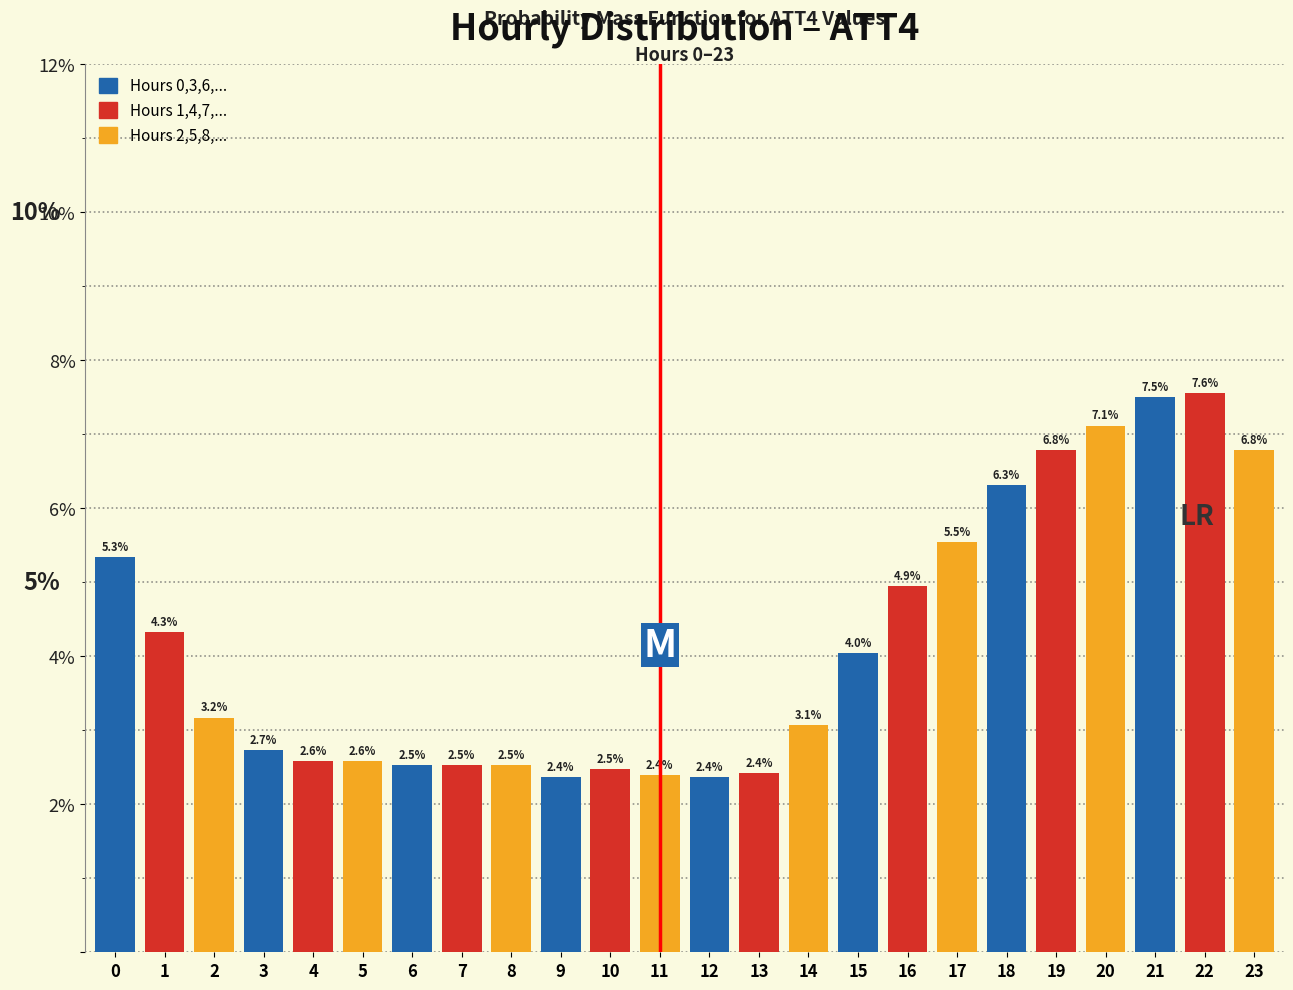

Reading left to right, what are all the values shown in this chart?

5.3	4.3	3.2	2.7	2.6	2.6	2.5	2.5	2.5	2.4	2.5	2.4	2.4	2.4	3.1	4.0	4.9	5.5	6.3	6.8	7.1	7.5	7.6	6.8